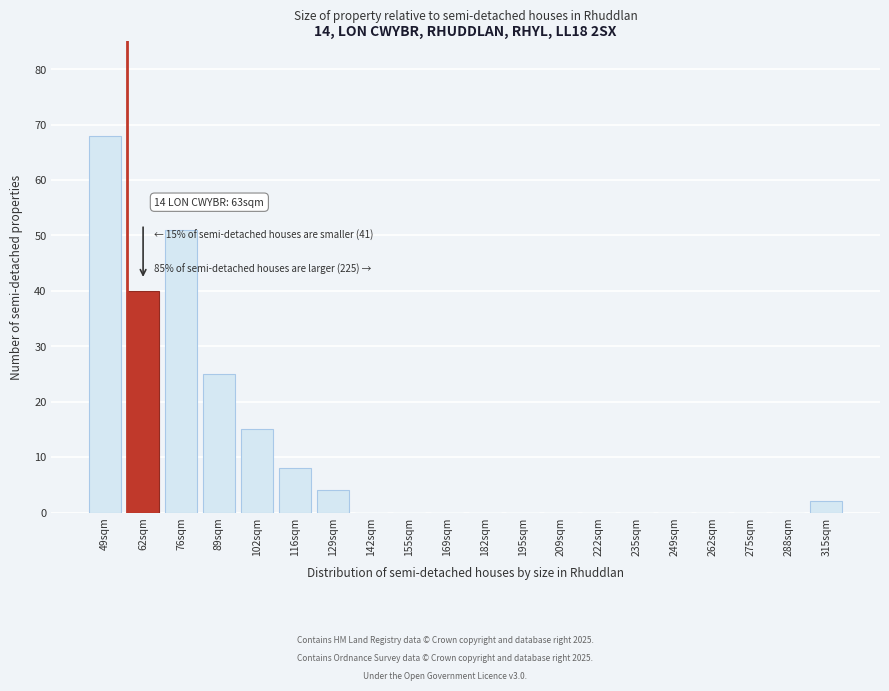

Reading right to left, transcribe all the data shown in this chart.

315sqm=2	288sqm=0	275sqm=0	262sqm=0	249sqm=0	235sqm=0	222sqm=0	209sqm=0	195sqm=0	182sqm=0	169sqm=0	155sqm=0	142sqm=0	129sqm=4	116sqm=8	102sqm=15	89sqm=25	76sqm=51	62sqm=40	49sqm=68